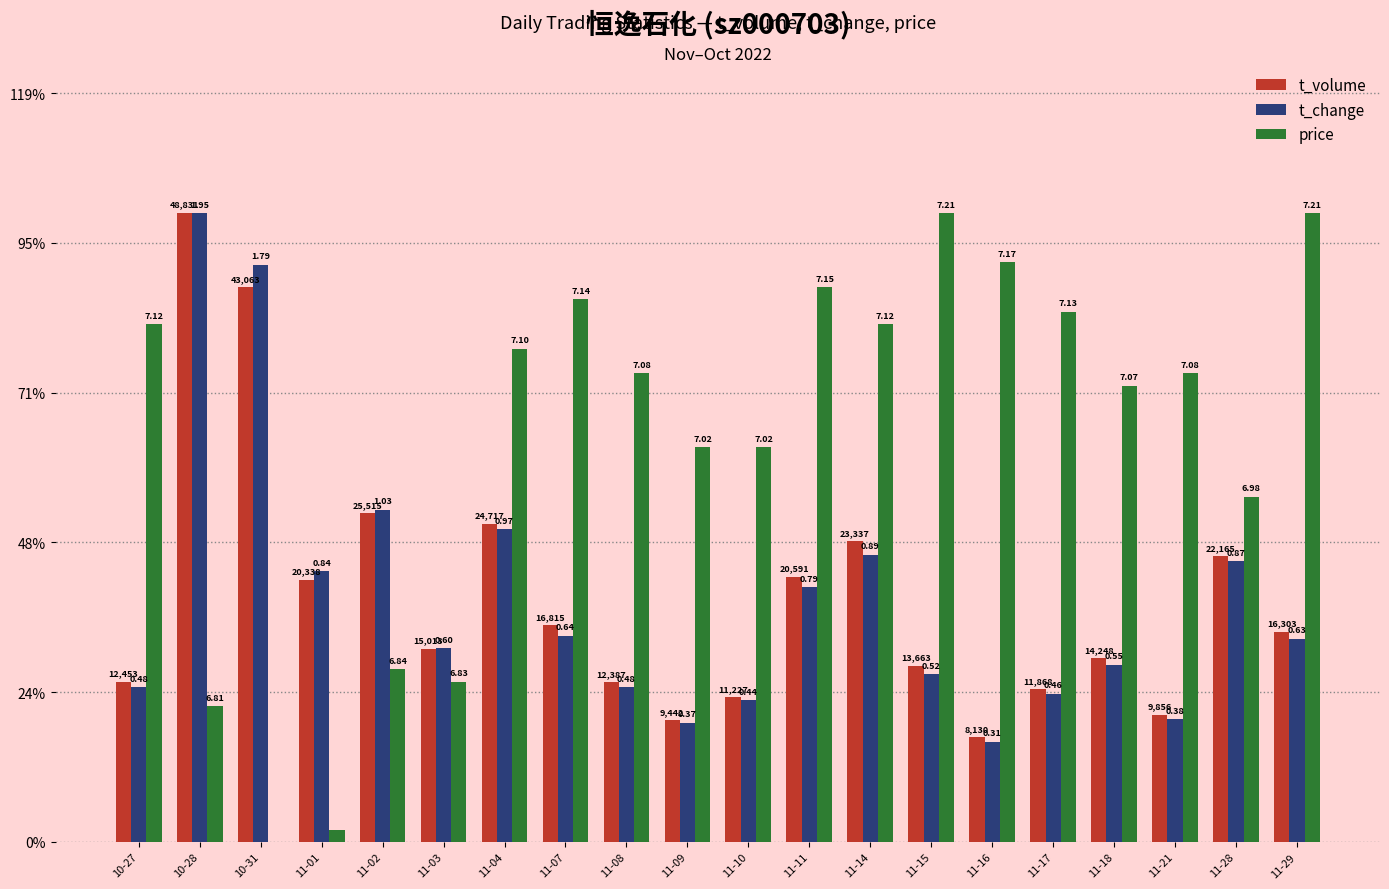

Are the bars grouped side by side (vs. stacked)?

Yes